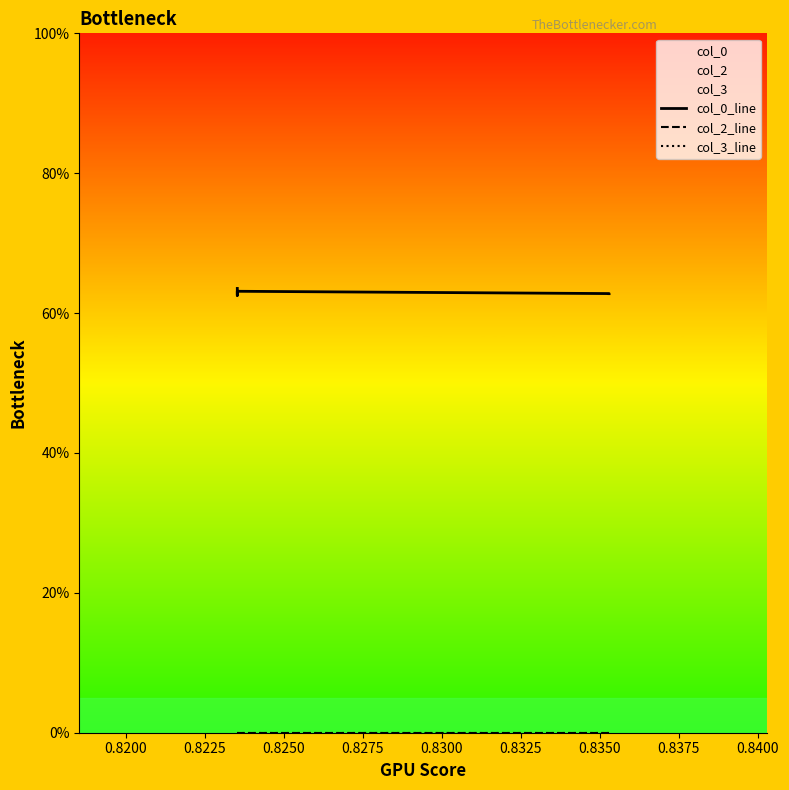

Is the value of col_0_line at 0.8275 greater than the value of col_2_line at 0.8200?

Yes